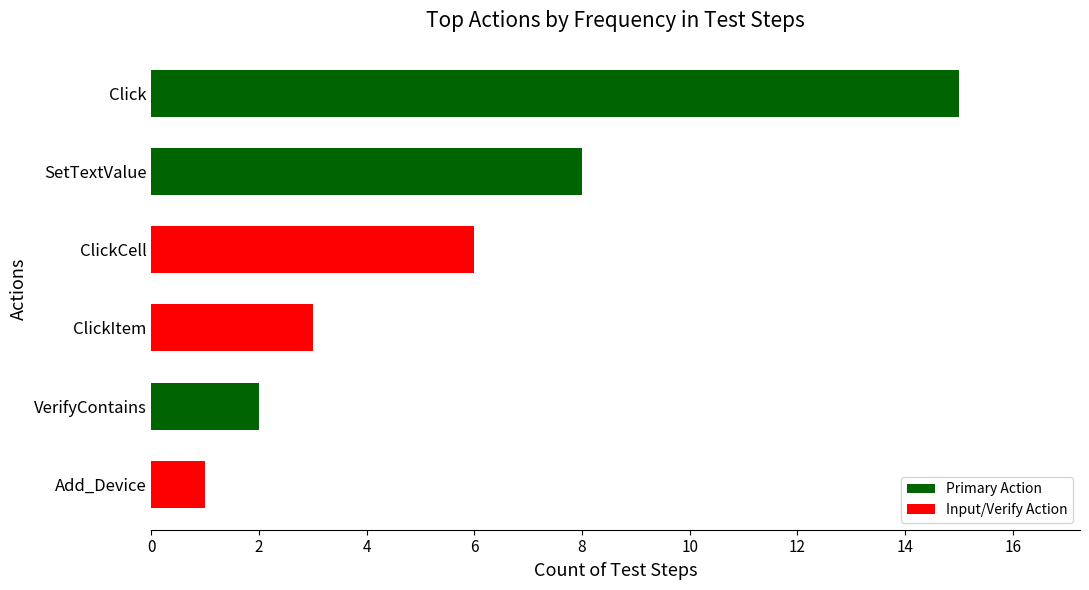

Is it true that the value at SetTextValue is 8?

True